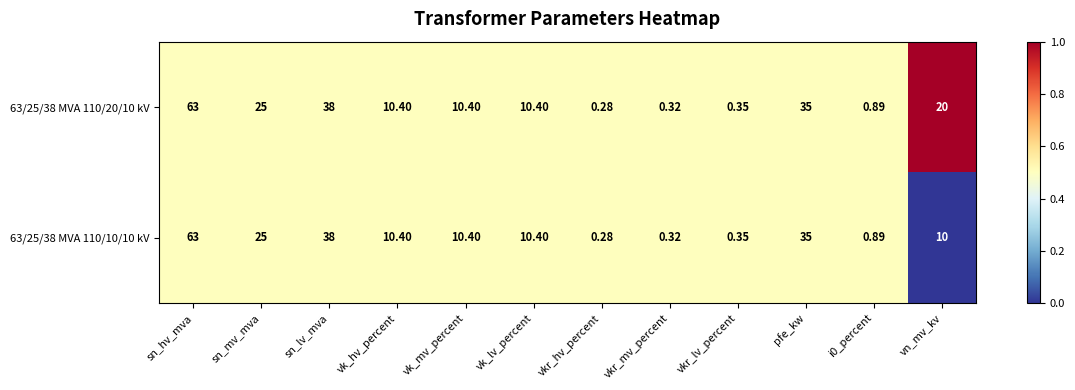

Is the value of 63/25/38 MVA 110/10/10 kV at vn_mv_kv greater than the value of 63/25/38 MVA 110/20/10 kV at sn_mv_mva?

No